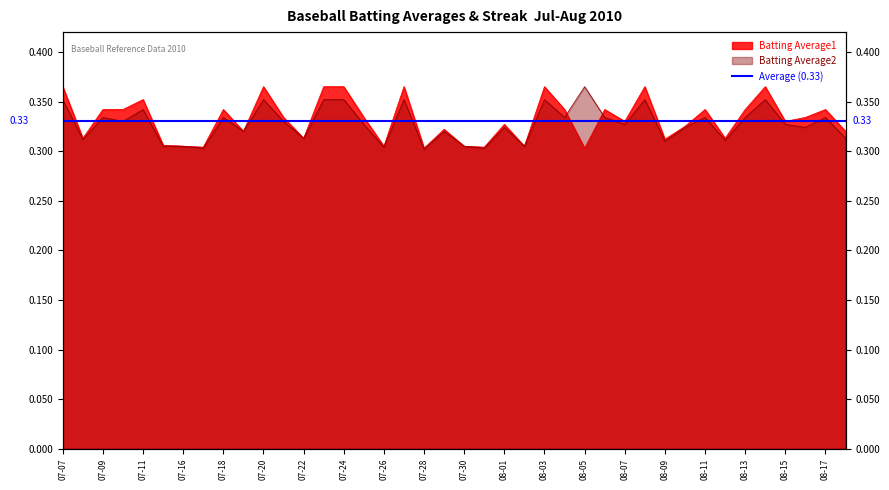

What position from the right is 08-09?

10